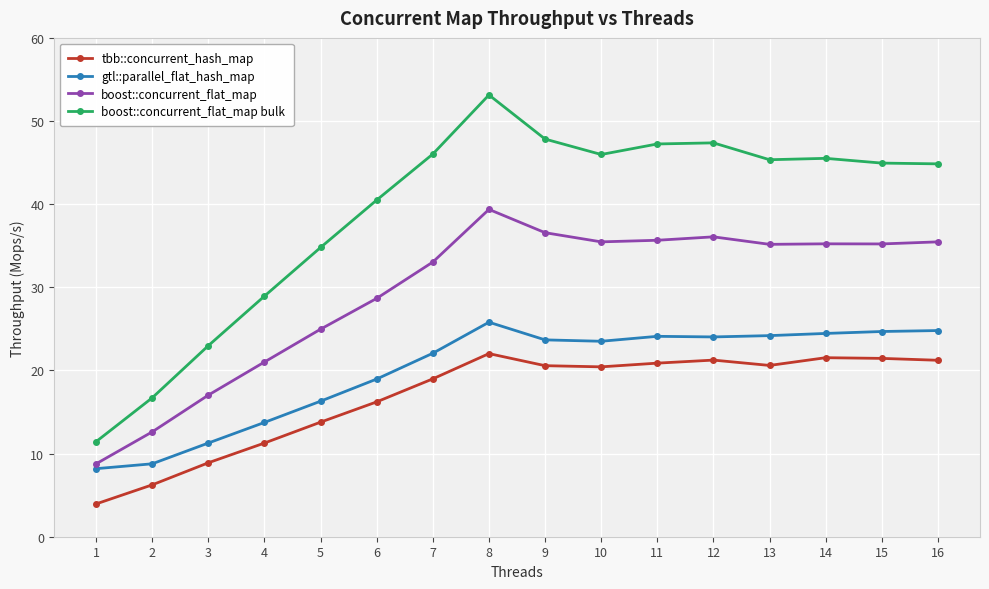

How many series are shown in this chart?

4